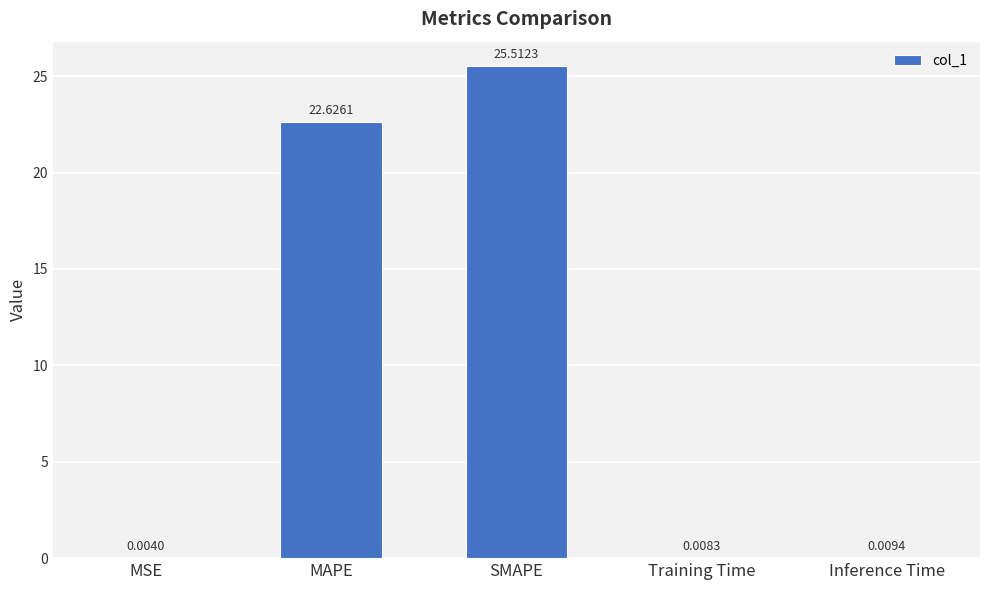

Where is the data nearest to the value 12?

MAPE